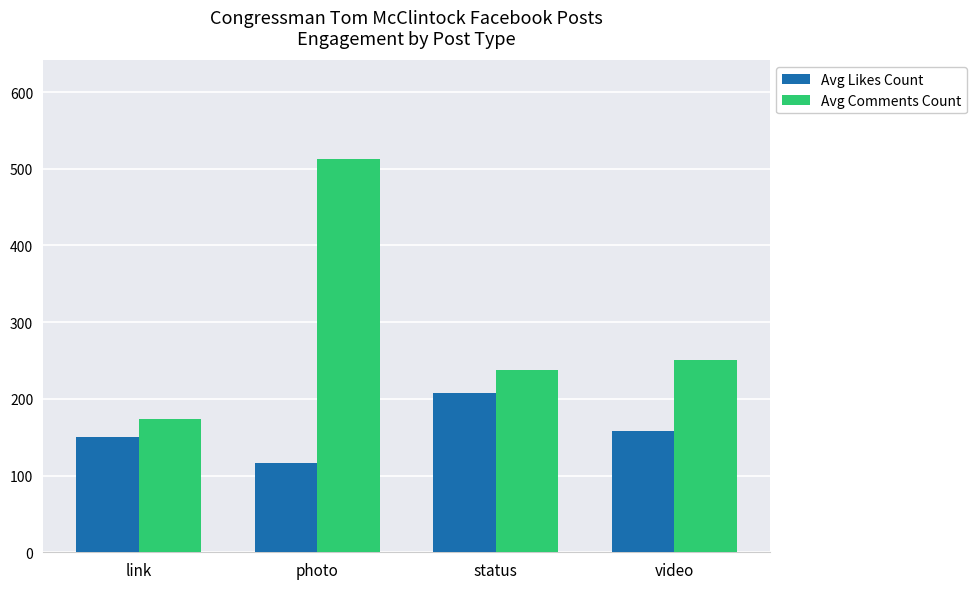

At how many categories does at least one series exceed 412?

1